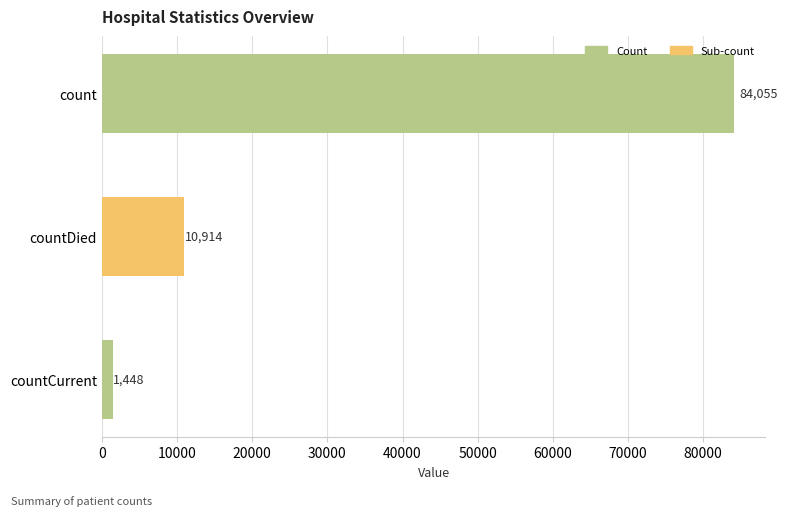

Reading top to bottom, transcribe all the data shown in this chart.

count=84055	countDied=10914	countCurrent=1448